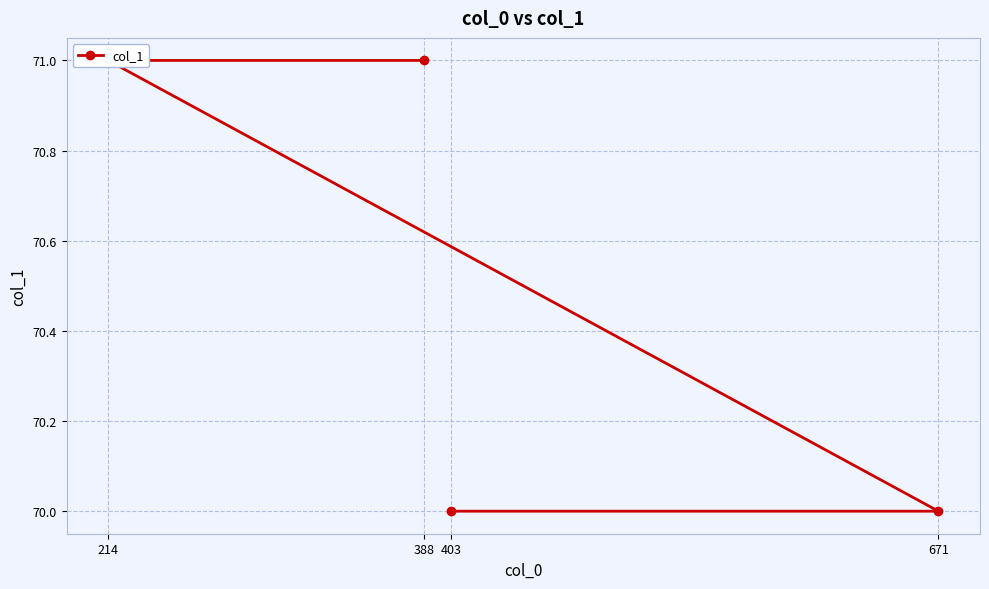

List the labels in order of value, largest first.

388, 214, 671, 403